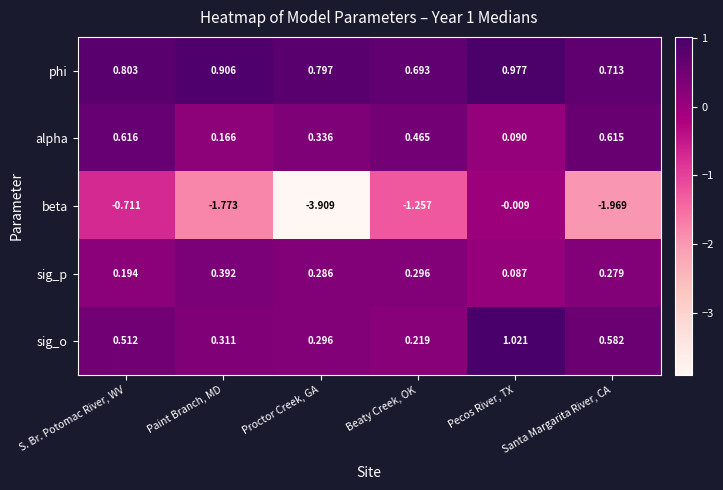

Rank the series at S. Br. Potomac River, WV from highest to lowest value.

phi, alpha, sig_o, sig_p, beta